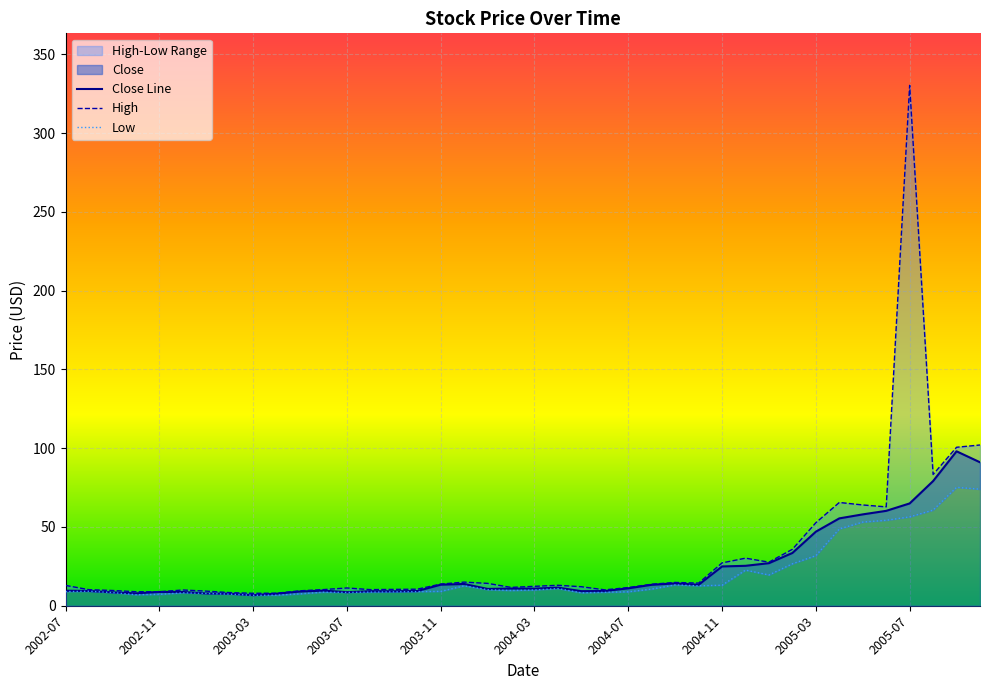

What is the difference between the highest and lowest values at 2004-01?

4.0